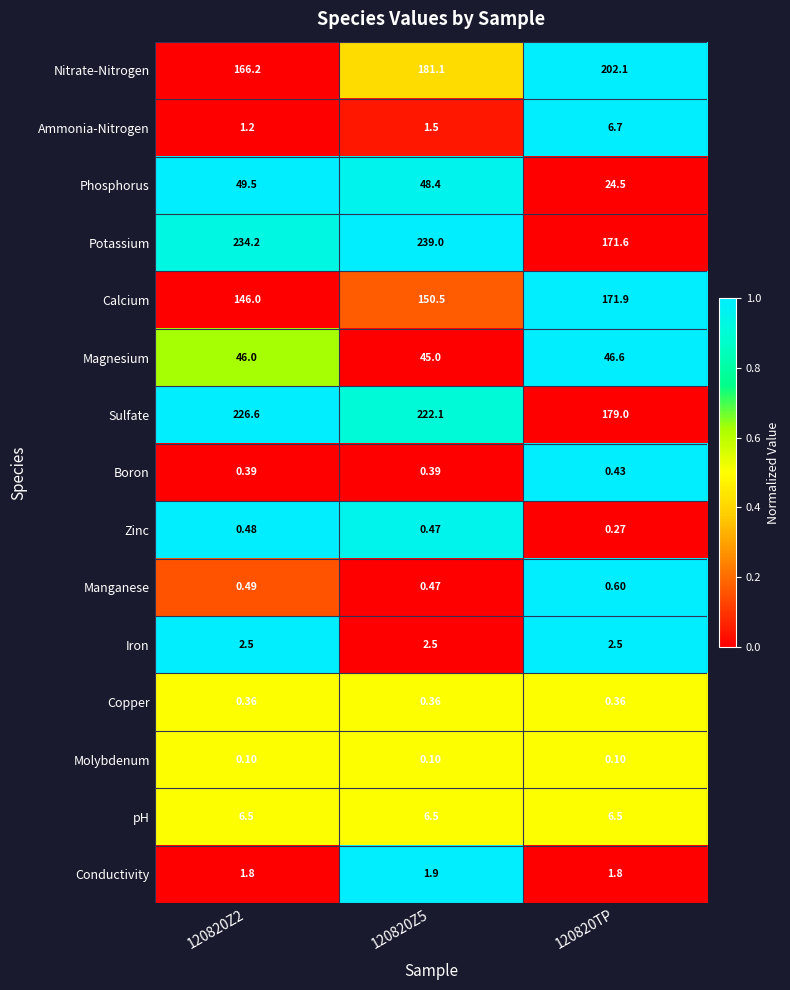

Which series has the largest range (max minus min)?

Potassium